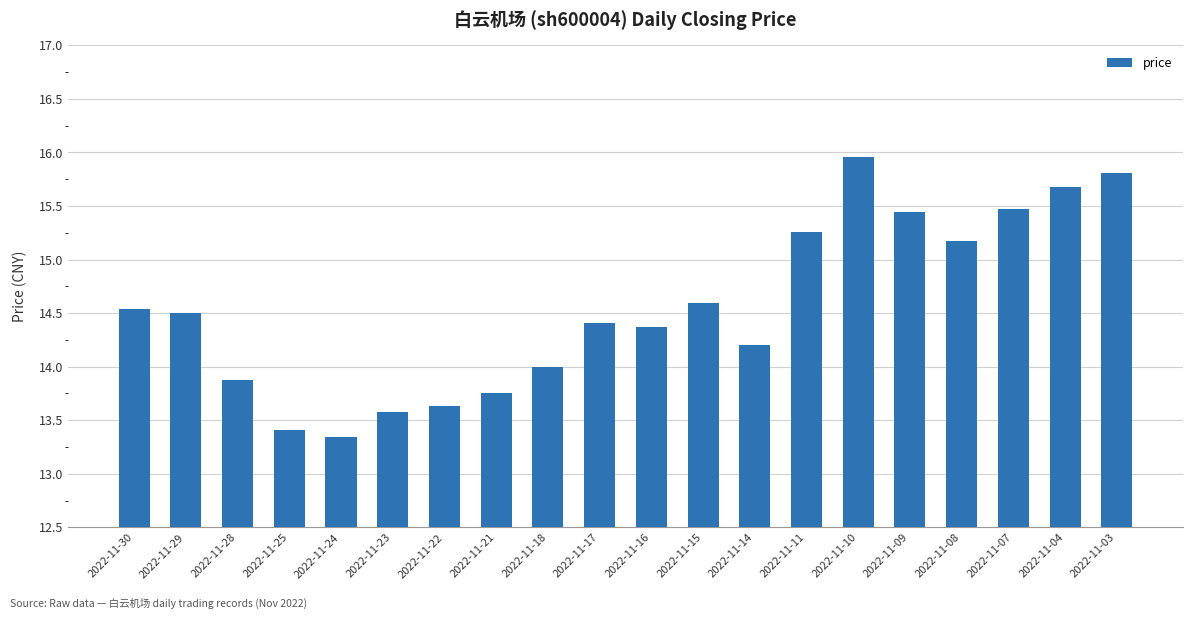

The chart shows a value of 14.5 at 2022-11-30. True or false?

True